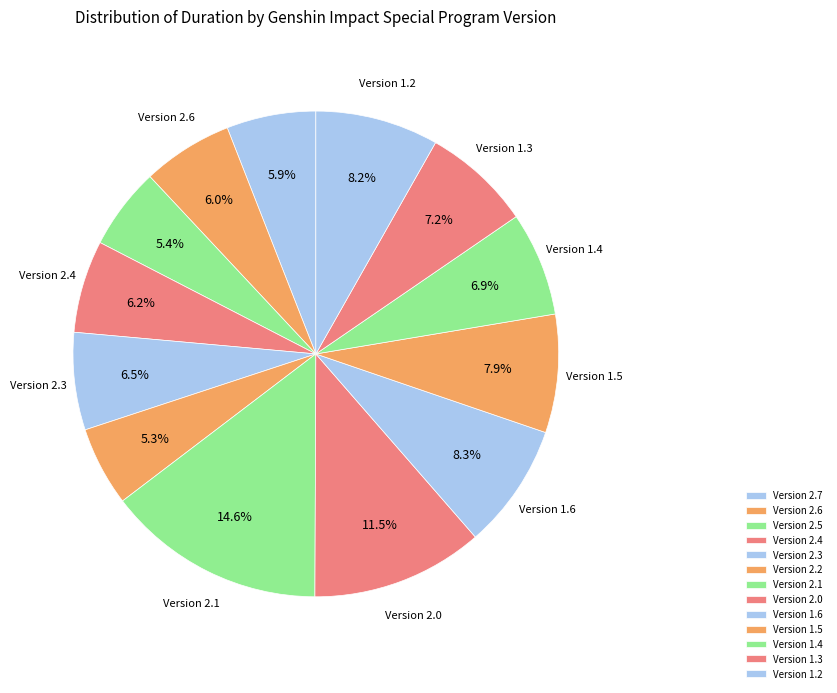

How many slices are in this pie chart?

13